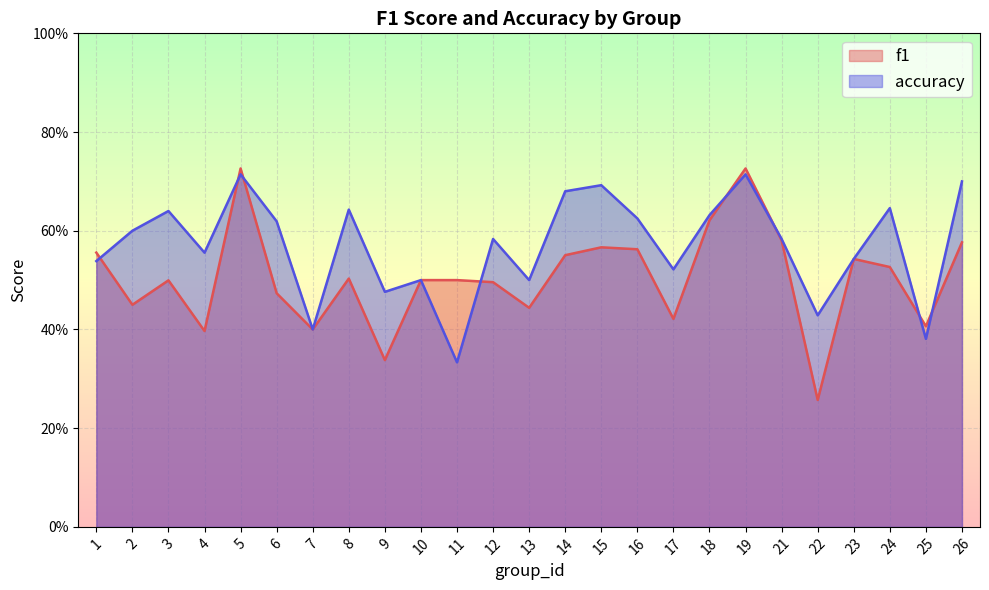

True or false: f1 has more than 0 interior local peaks.

True